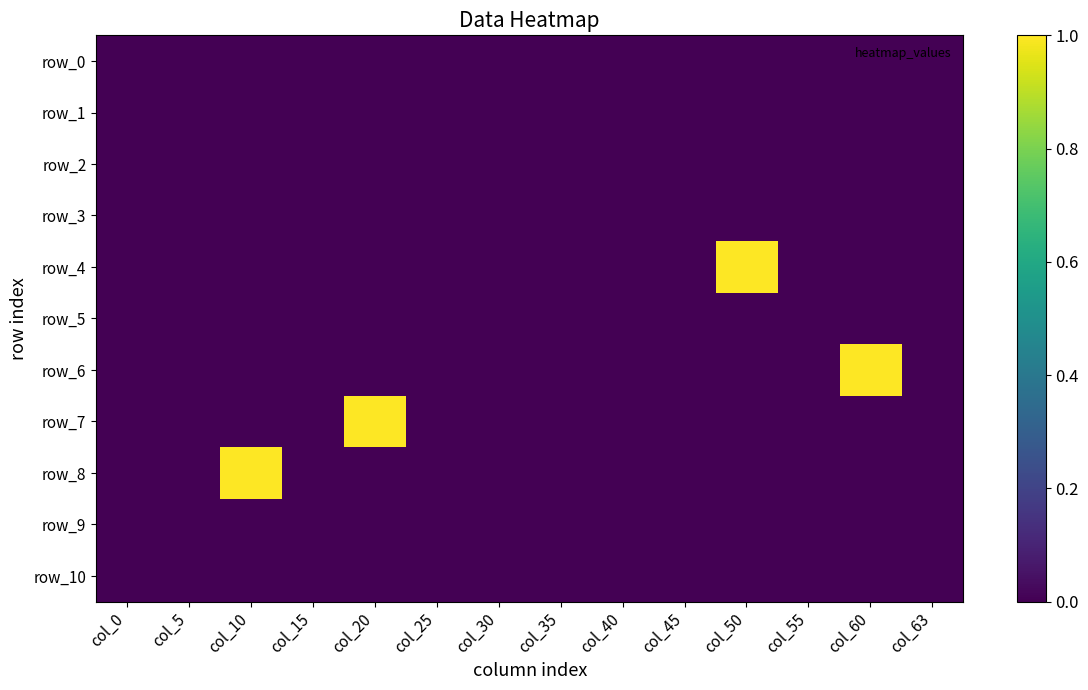

Between col_50 and col_45, which is larger?

col_50